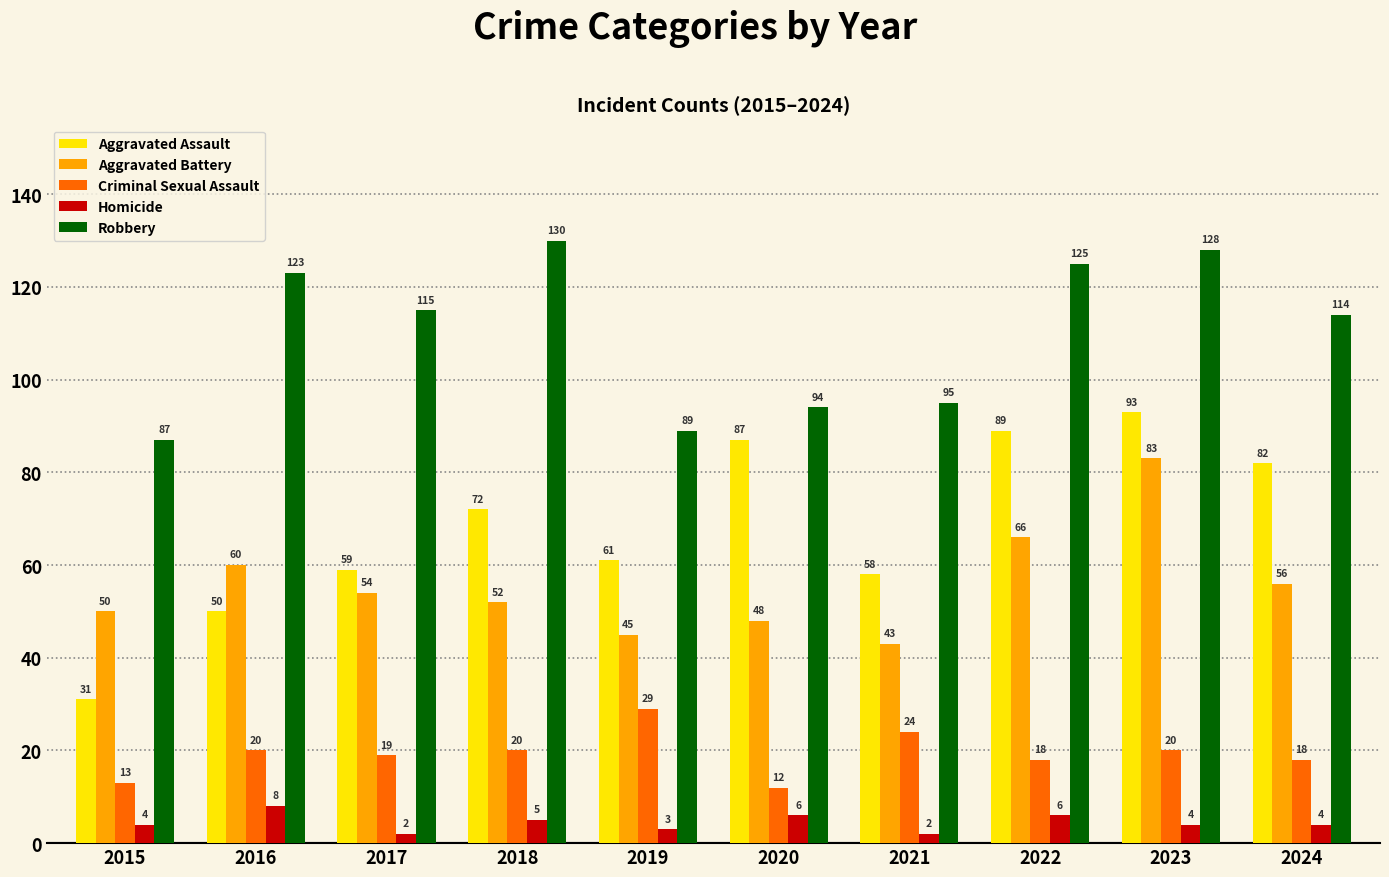

Is it true that Criminal Sexual Assault equals 40 at 2021?

False